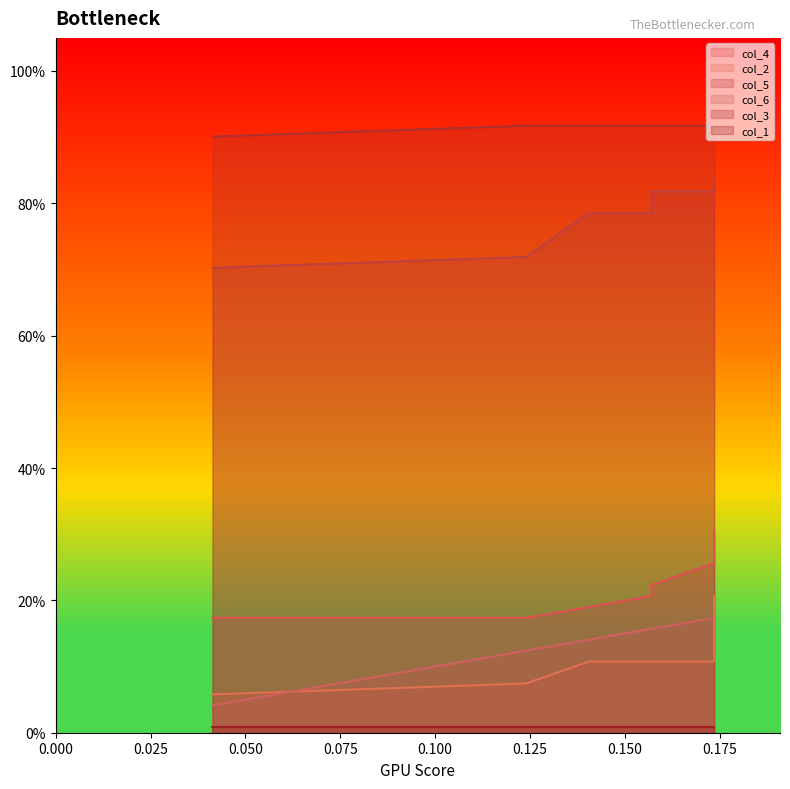

Count the number of categories in the chart.

10